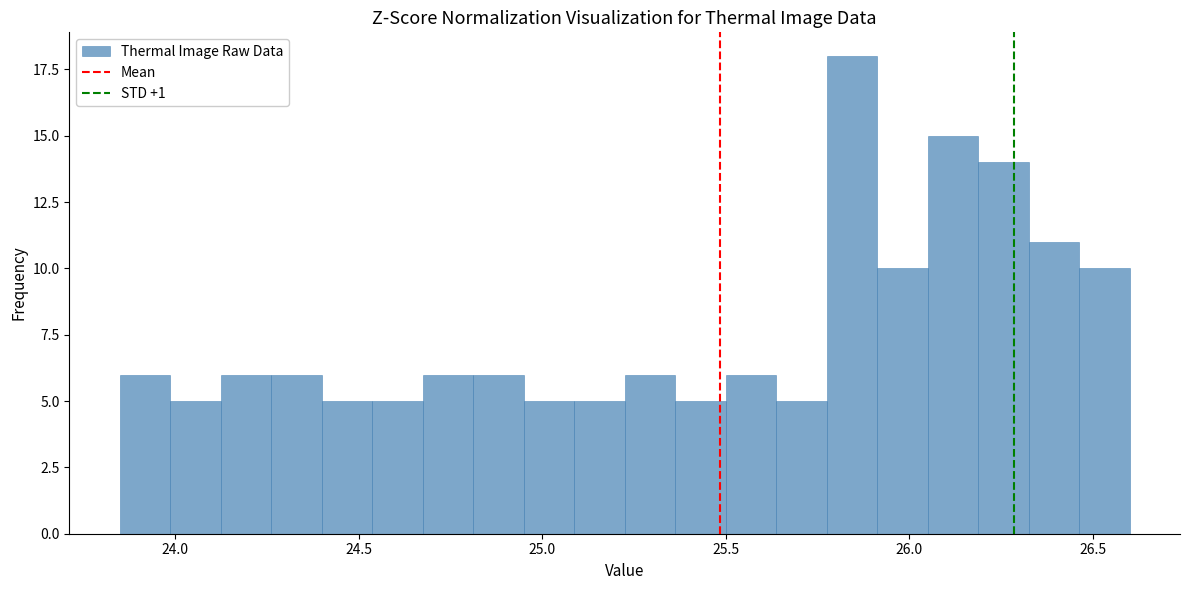

Around what value on the x-axis is the tallest bar? Give the approximate position of its centre, as read against the axis.

25.85